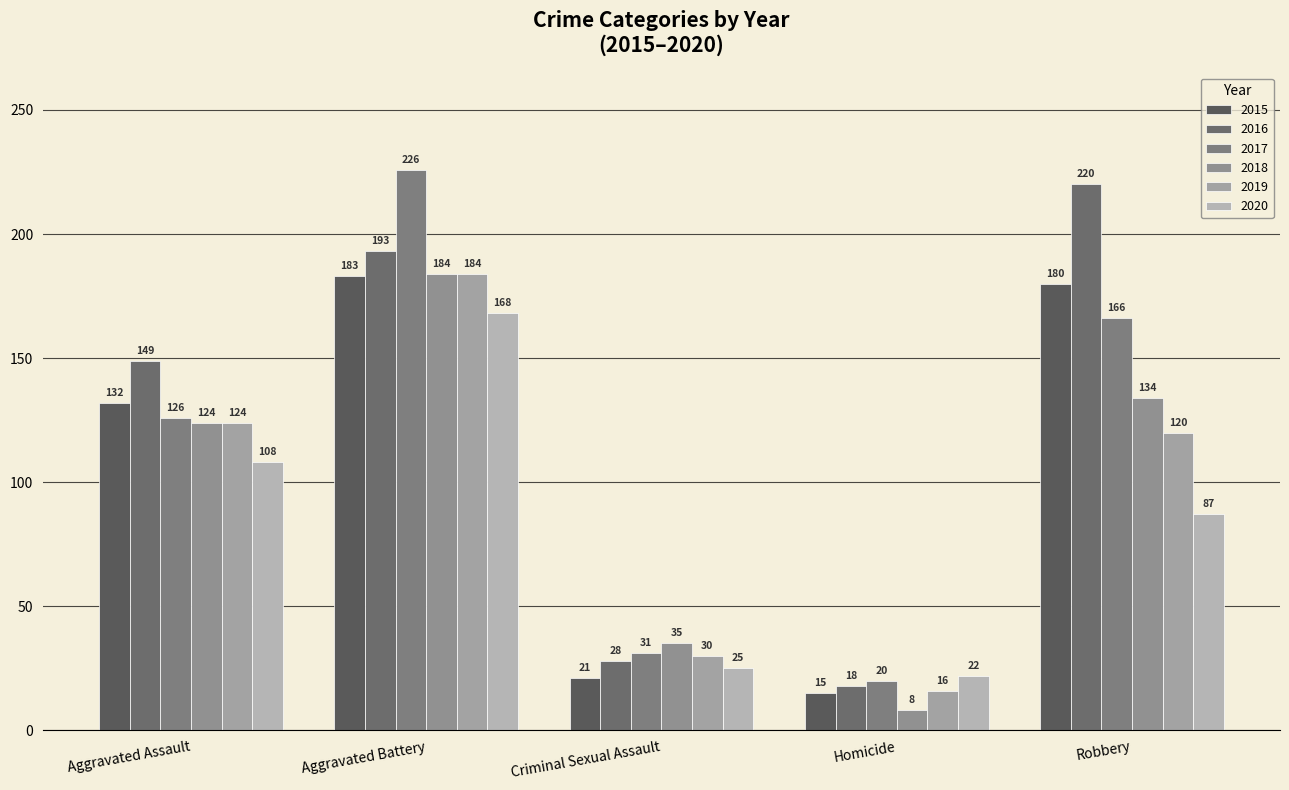

The 2019 series shows 51 at Criminal Sexual Assault. True or false?

False